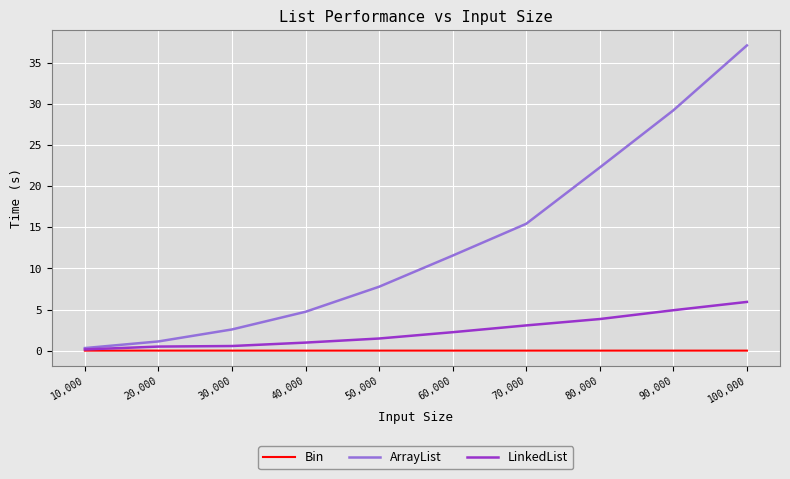

The ArrayList series shows 0.3 at 10,000. True or false?

True